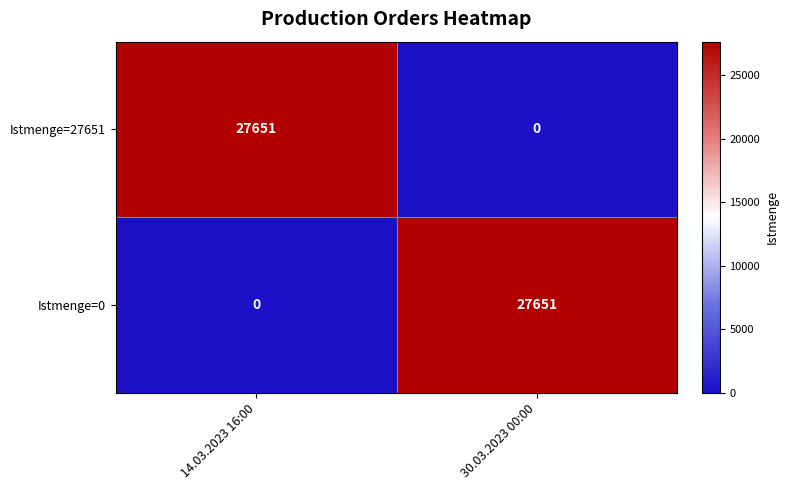

How many data points does each series have?

2